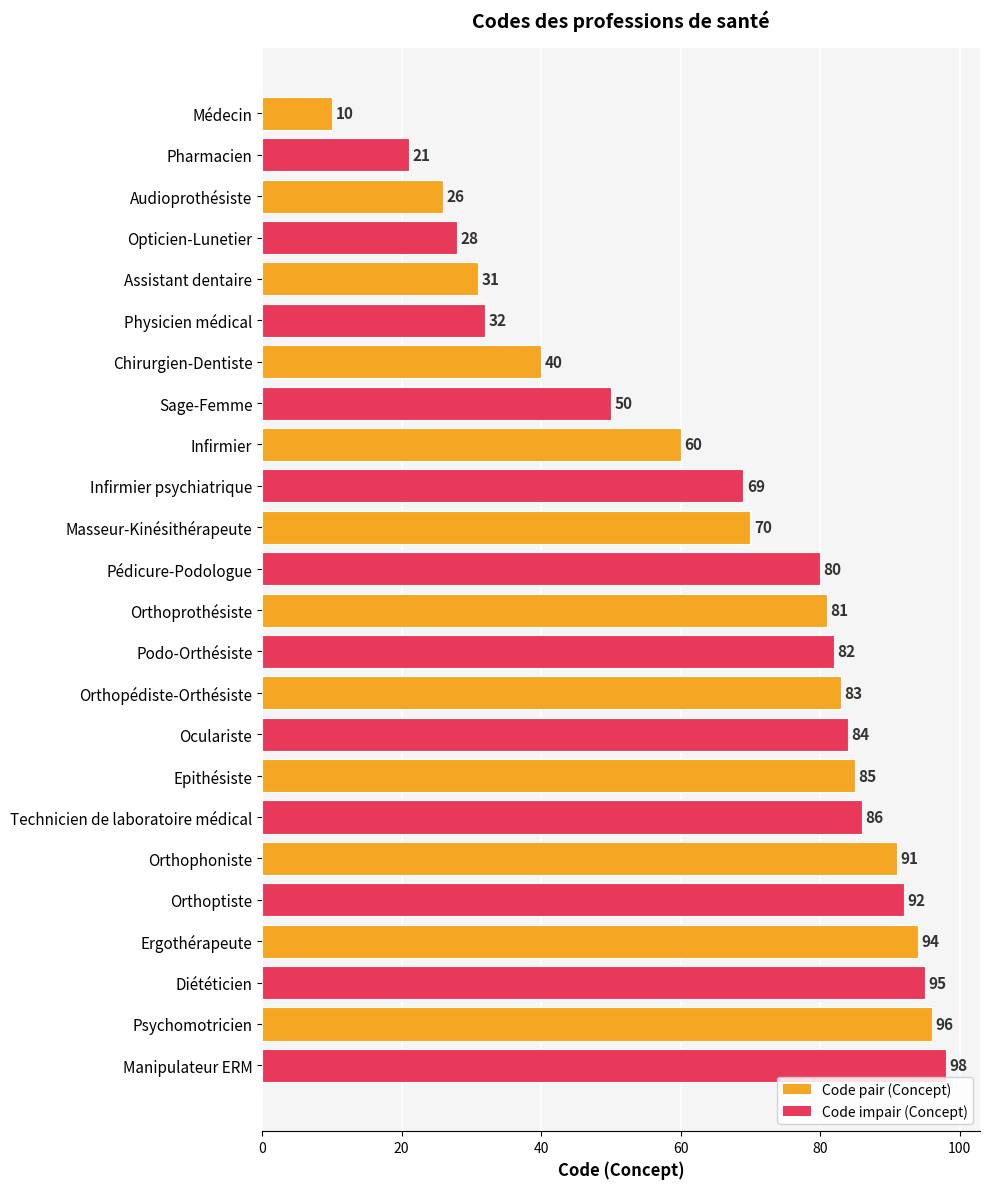

What value does the data have at Psychomotricien, to the nearest 10?

100